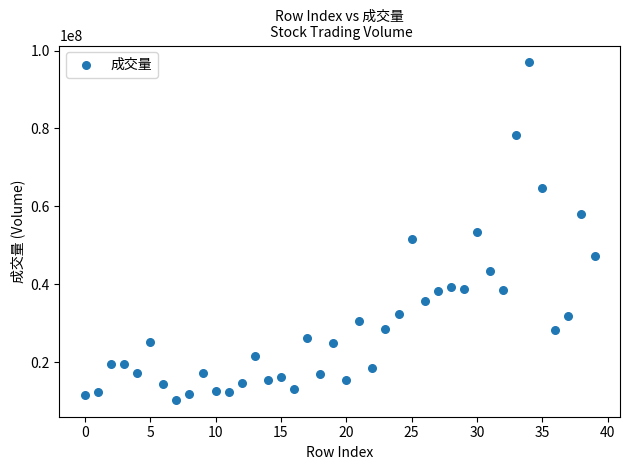

What is the range of Y values (max minus min)?

86621981